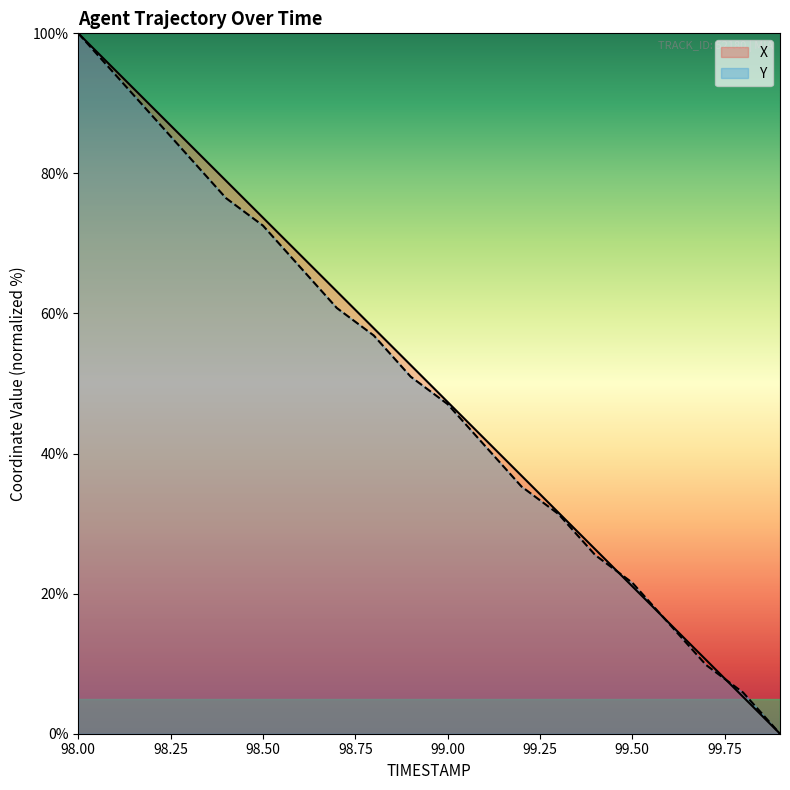

Which series has the largest range (max minus min)?

X